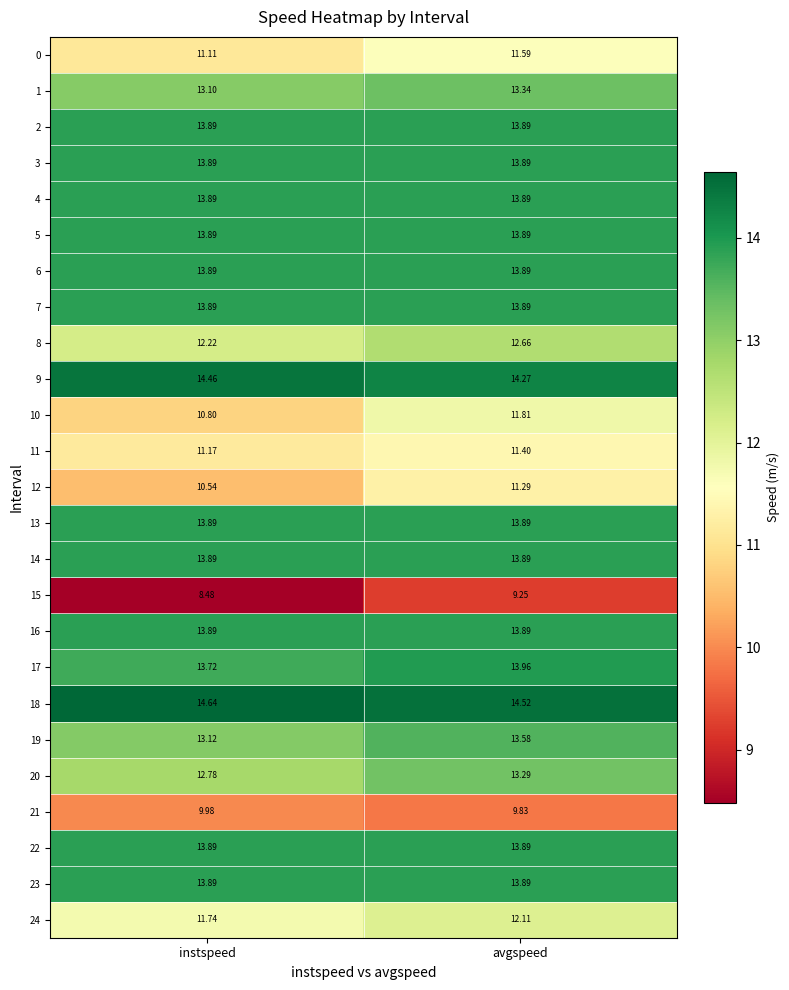

Rank the categories by 12 value from highest to lowest.

avgspeed, instspeed